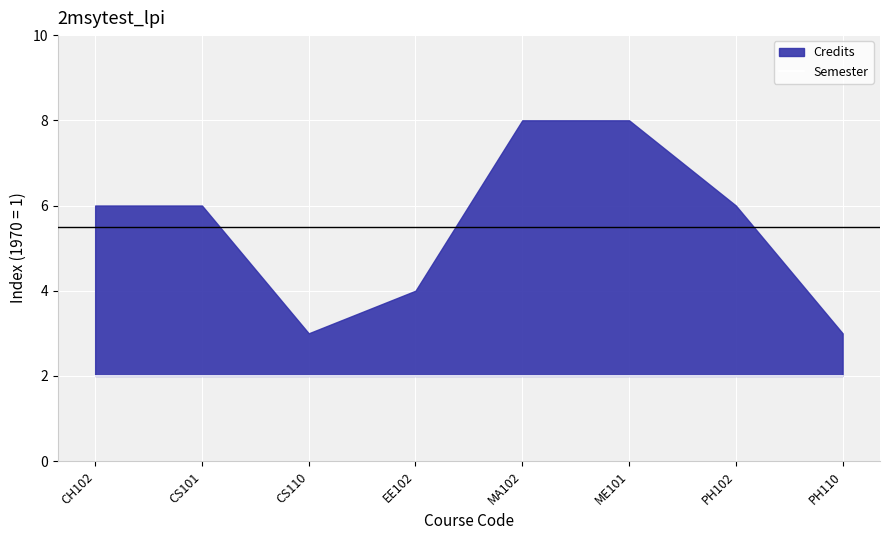

Rank the series by their average value, from highest to lowest.

Credits, Semester